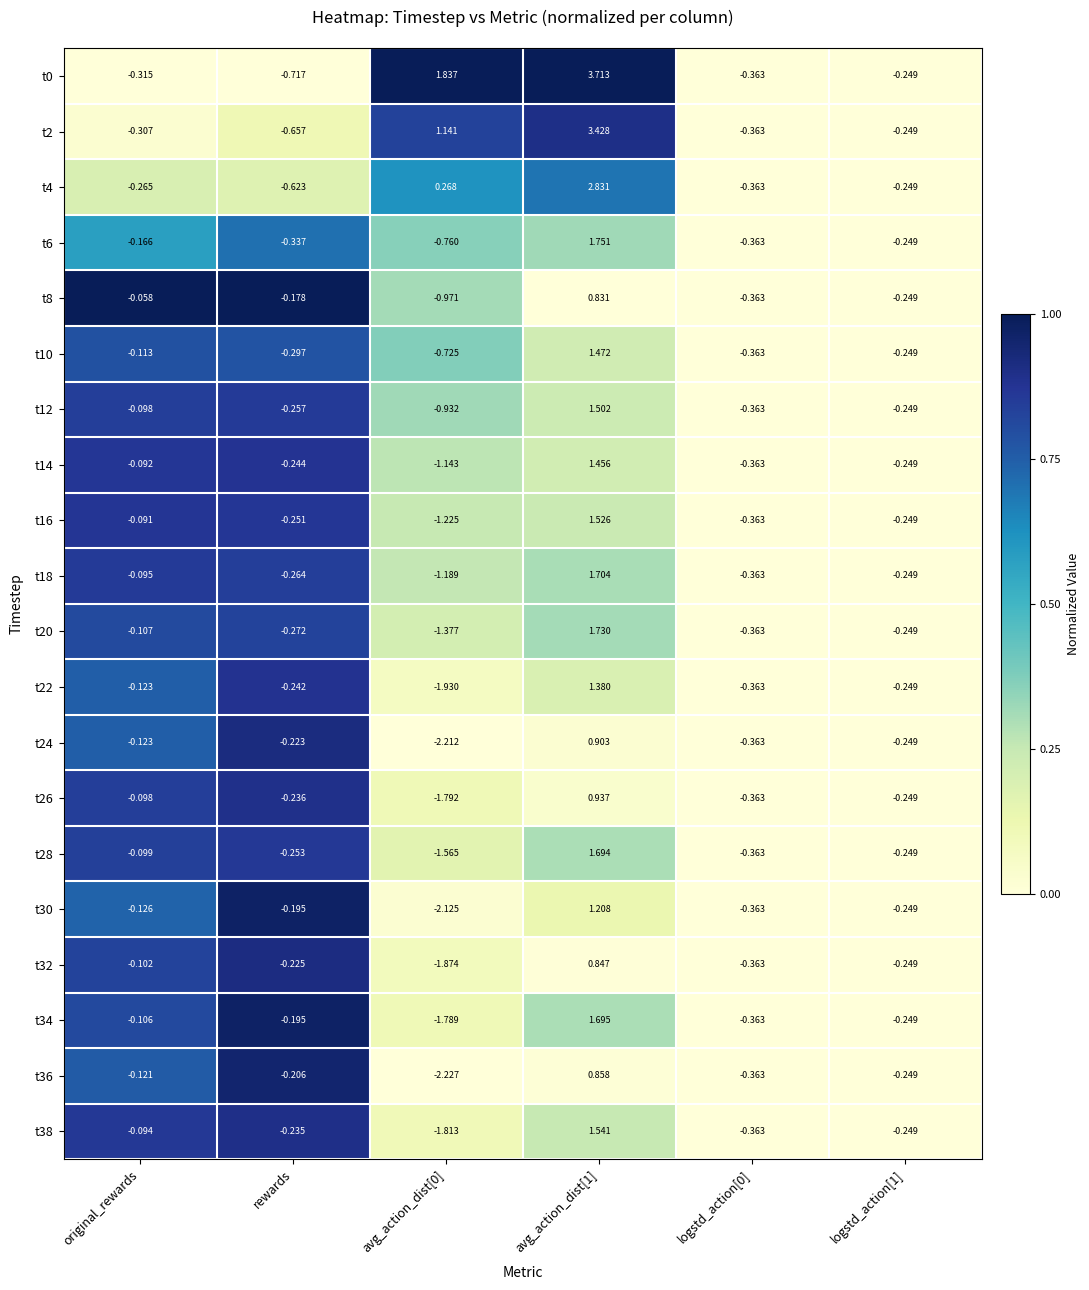

Which category has the lowest value in the t0 series?

rewards